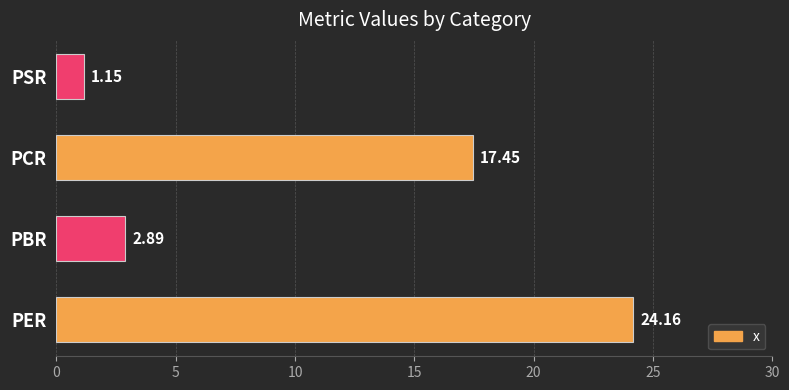

Where is the data nearest to the value 12?

PCR